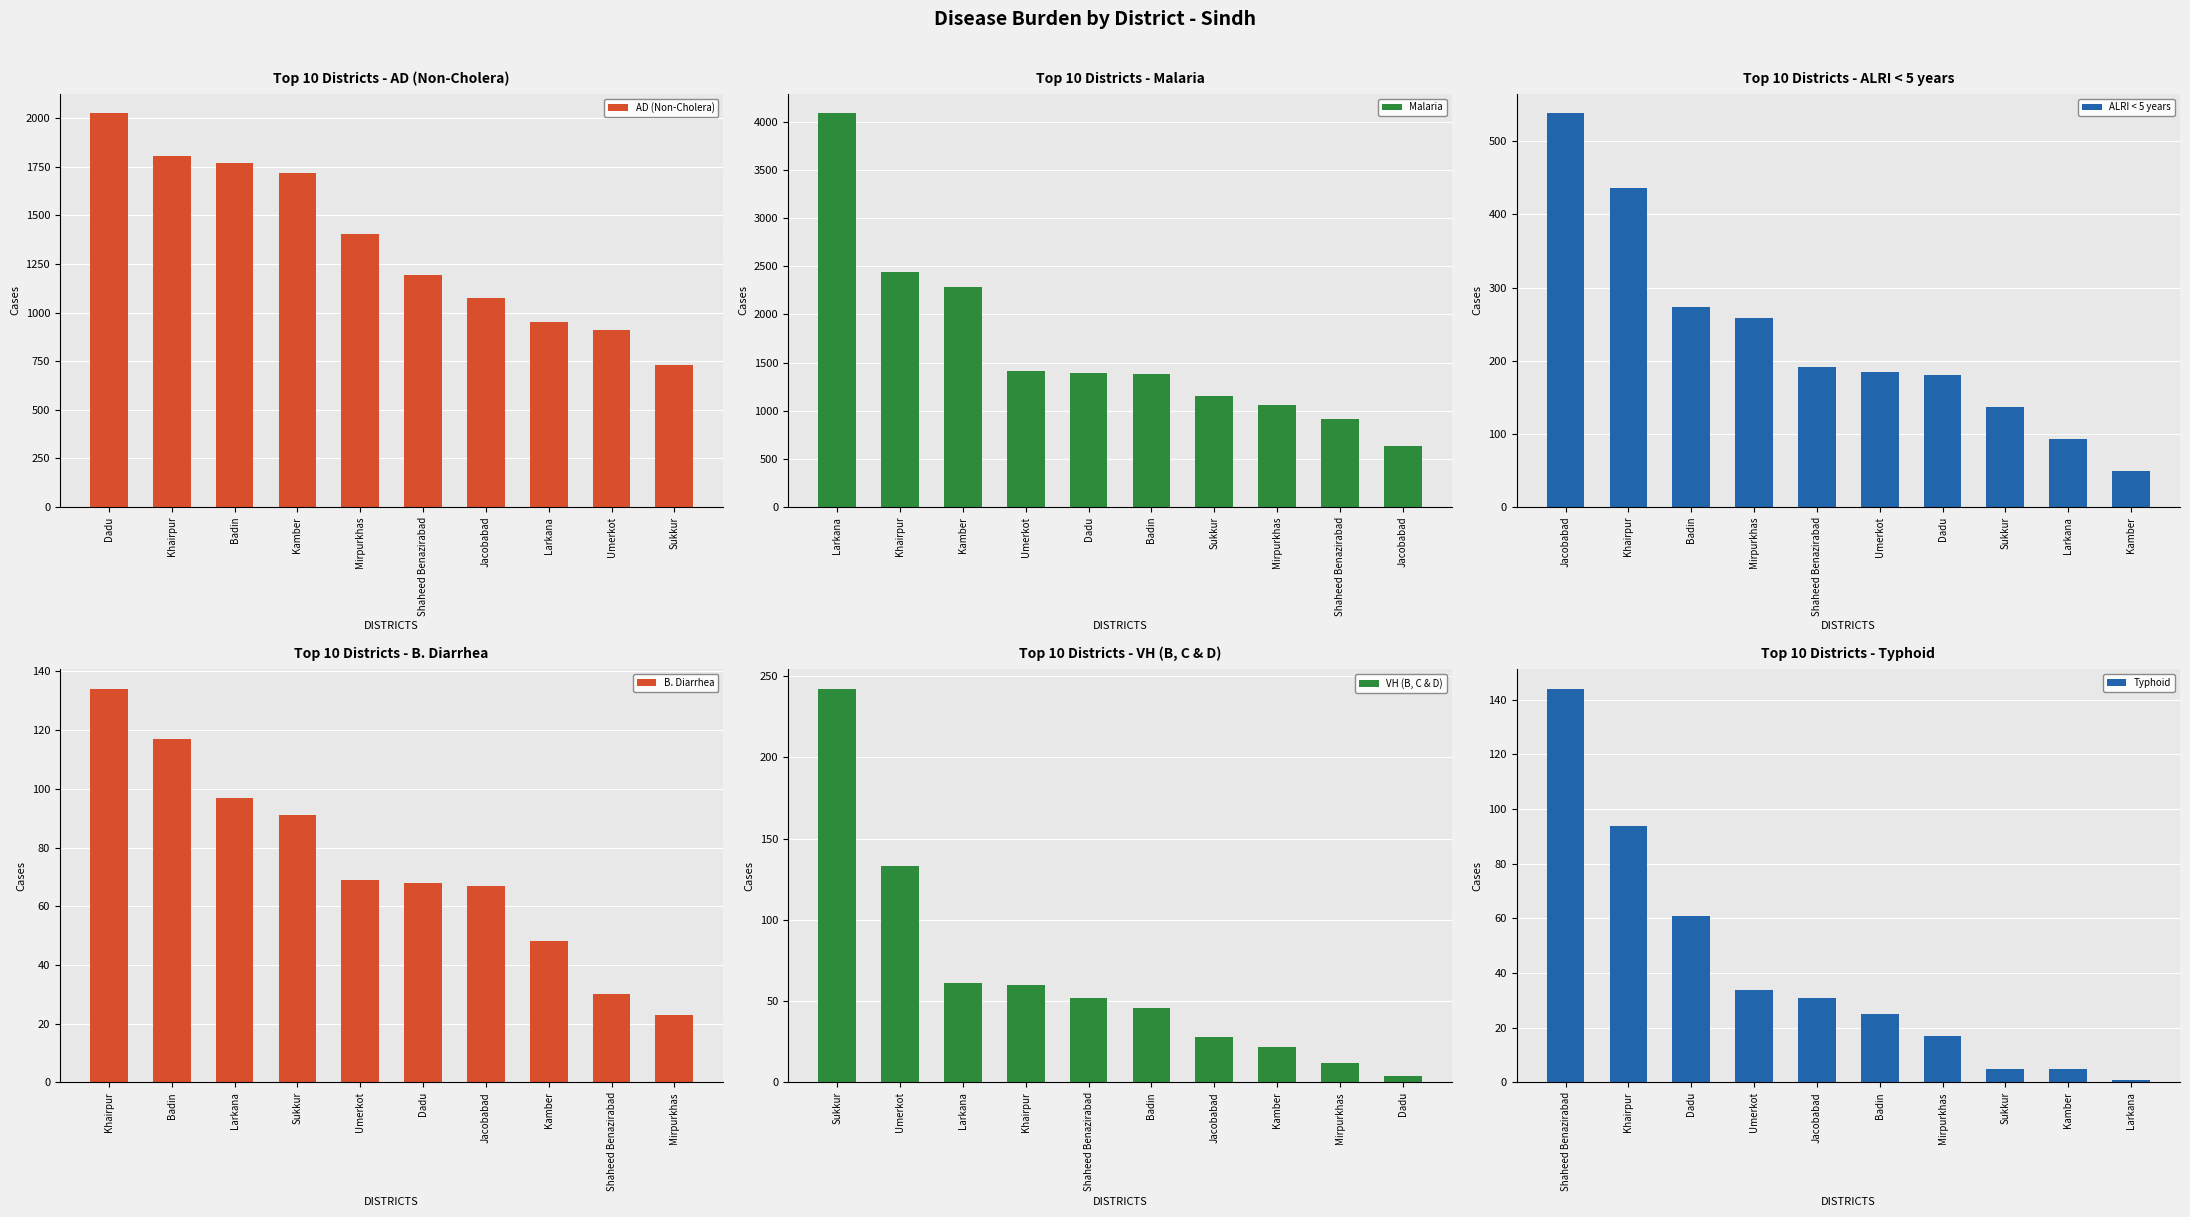

What is the sum of the ALRI < 5 years values at Jacobabad and Kamber?

587